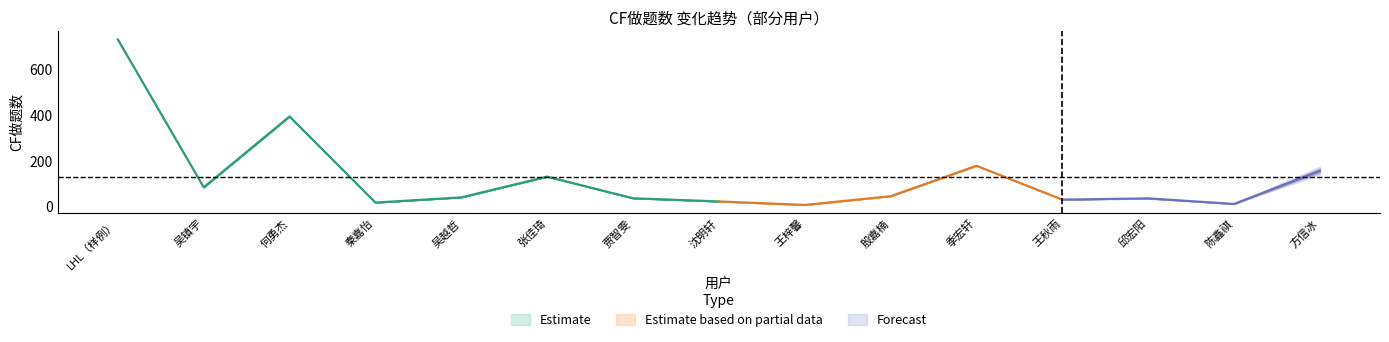

True or false: CF做题数_2022-02-07 has a value of 36 at 邱宏阳.

True